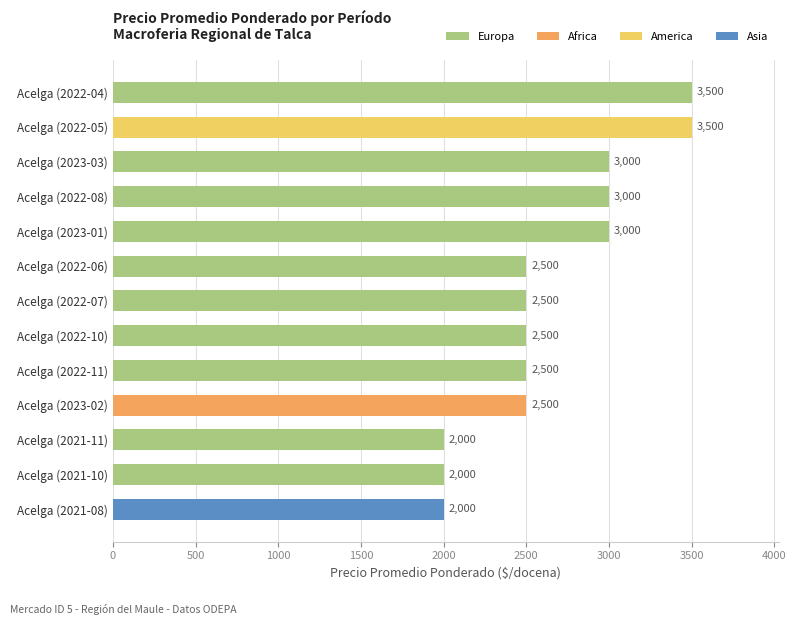

Approximately how many times larger is the value at Acelga (2023-03) compared to Acelga (2023-02)?

1.2